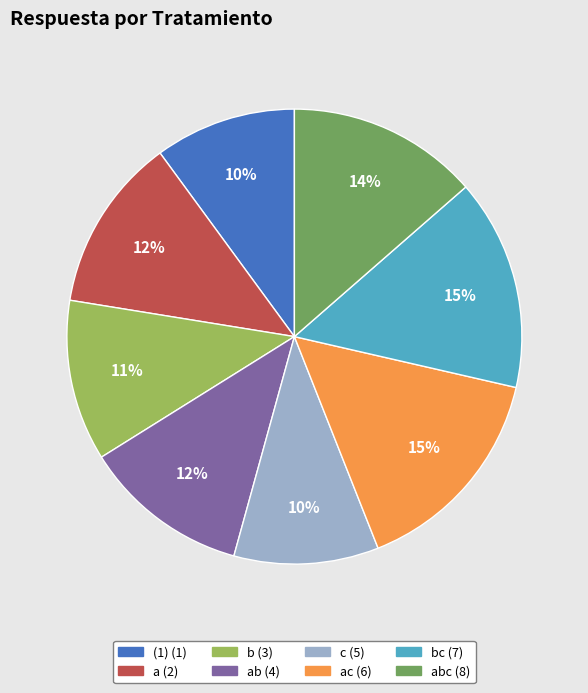

To the nearest percent, what is the average slice percentage?

12%